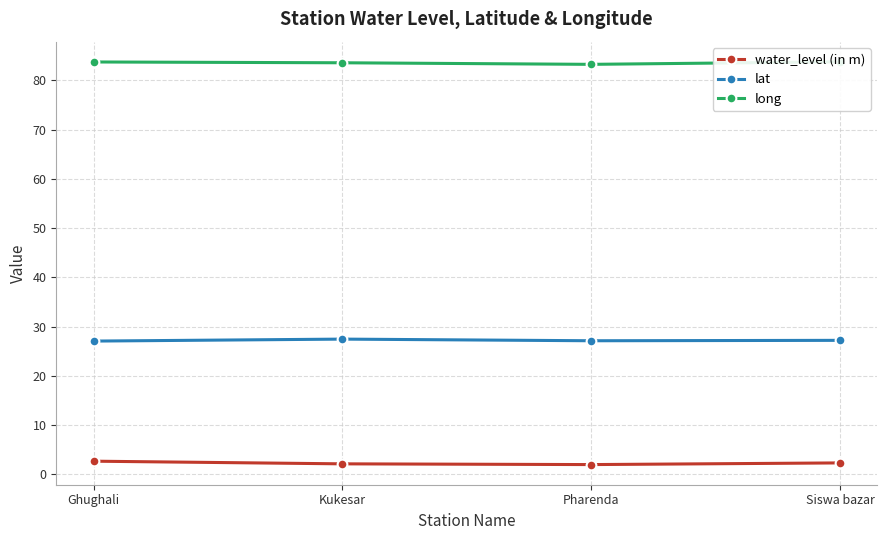

What is the value of the long point at the 4th from the left?

83.8